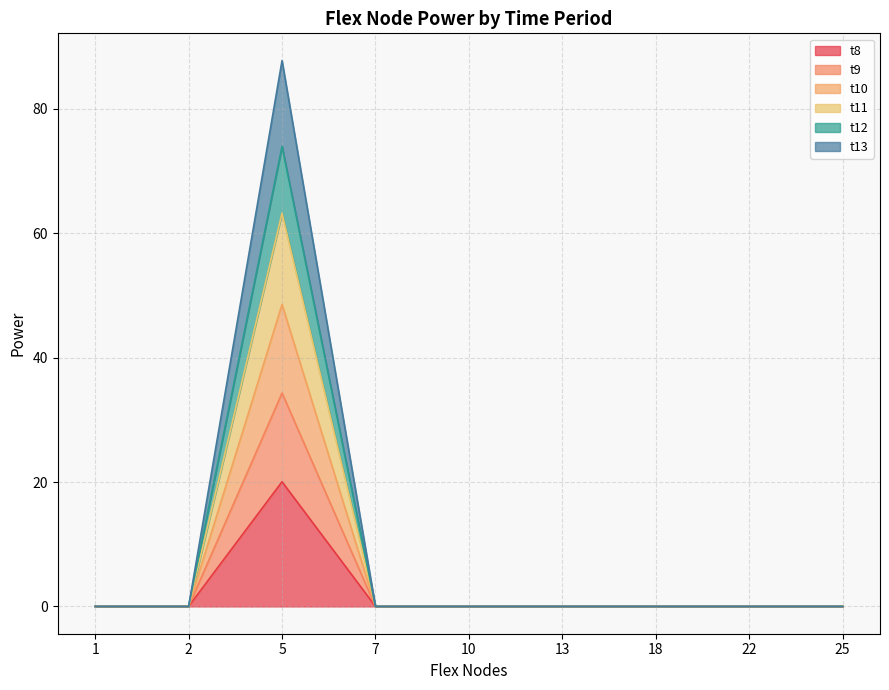

True or false: t11 and t9 intersect in this chart.

False